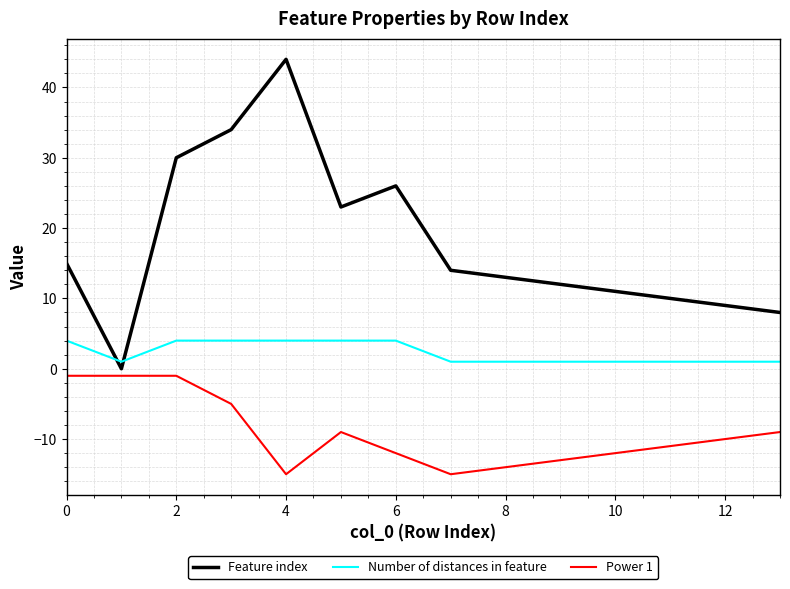

How many lines are shown in the chart?

3